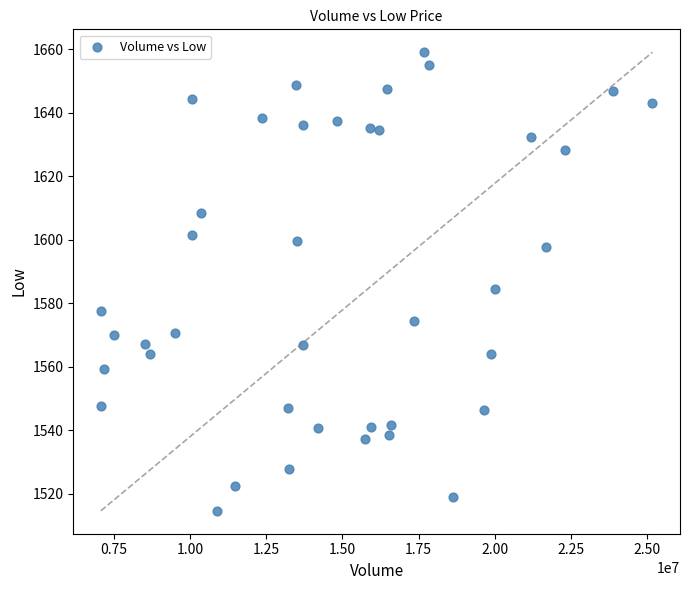

What is the range of Y values (max minus min)?

144.4